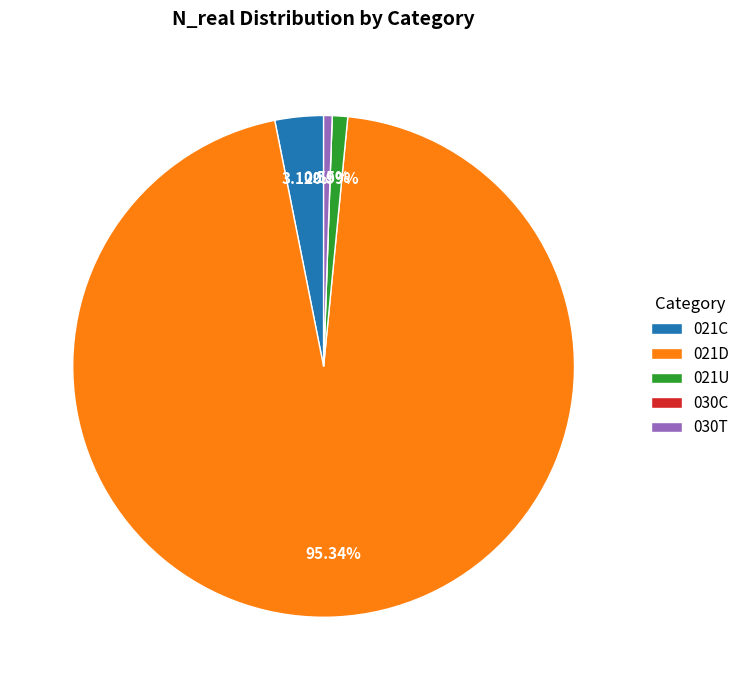

Between 021C and 021U, which is larger?

021C